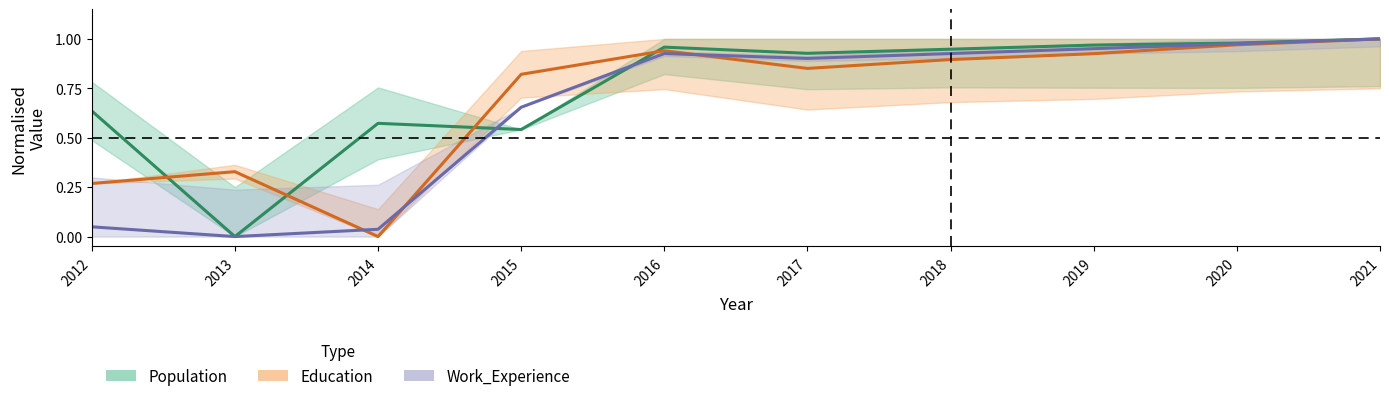

True or false: Work_Experience has a value of 1.2 at 2018.

False